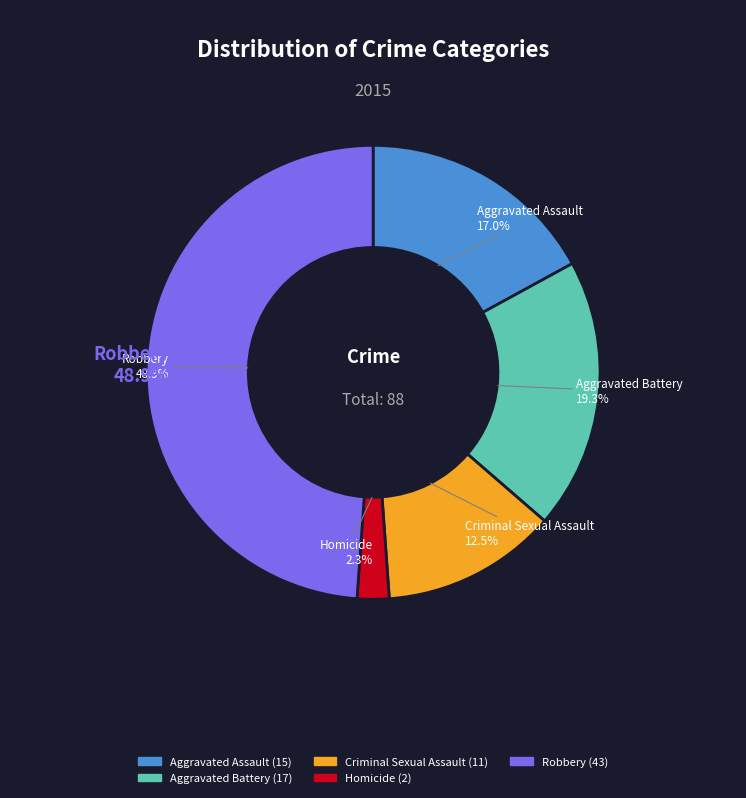

Approximately how many times larger is the value at Aggravated Assault compared to Robbery?

0.3